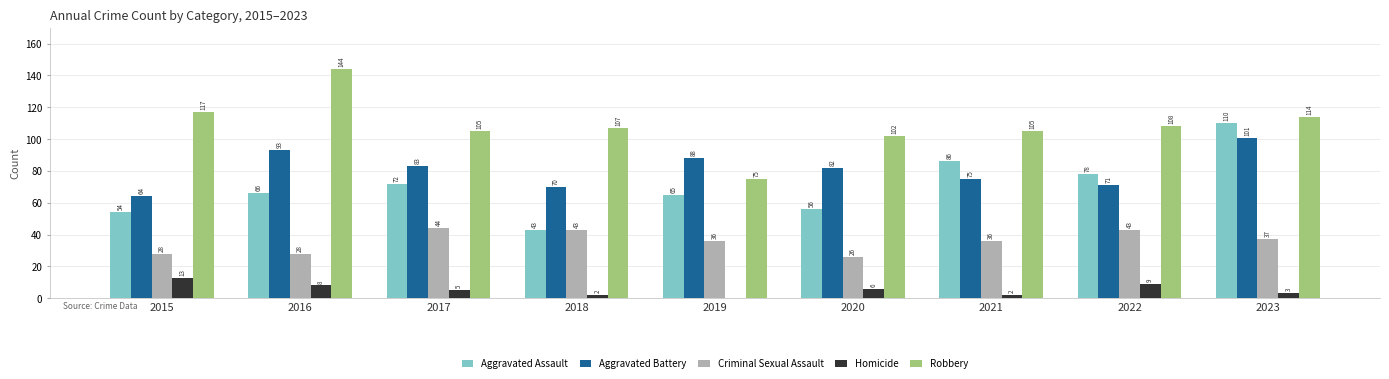

What is the sum of the Robbery values at 2017 and 2021?

210